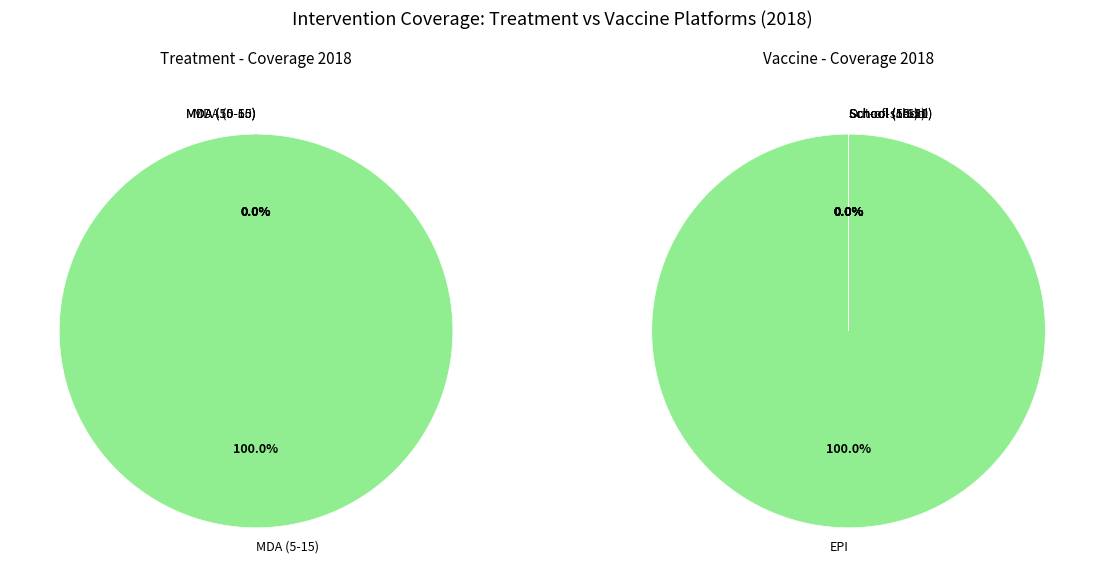

How many segments does this pie chart have?

6